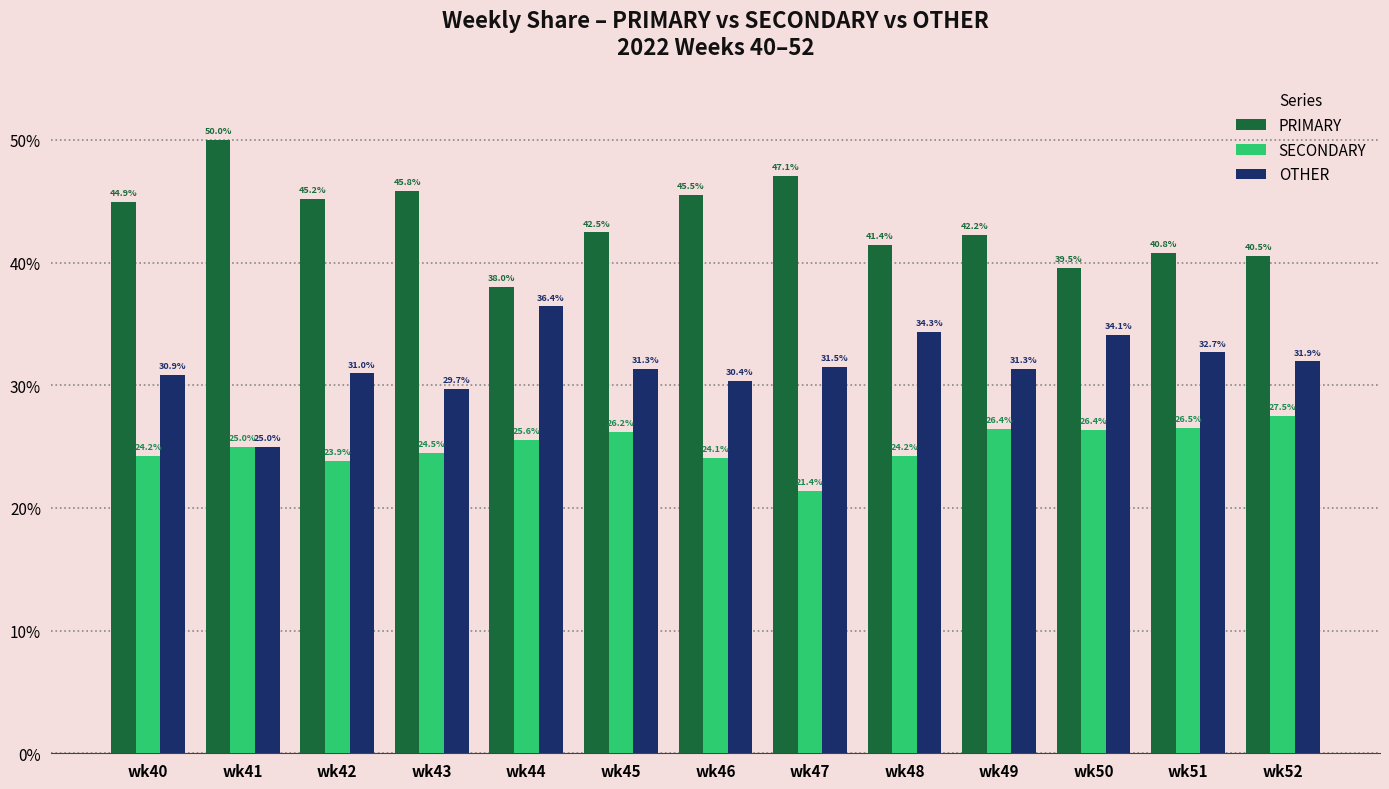

What is the value of the OTHER bar at the 13th from the left?

31.9